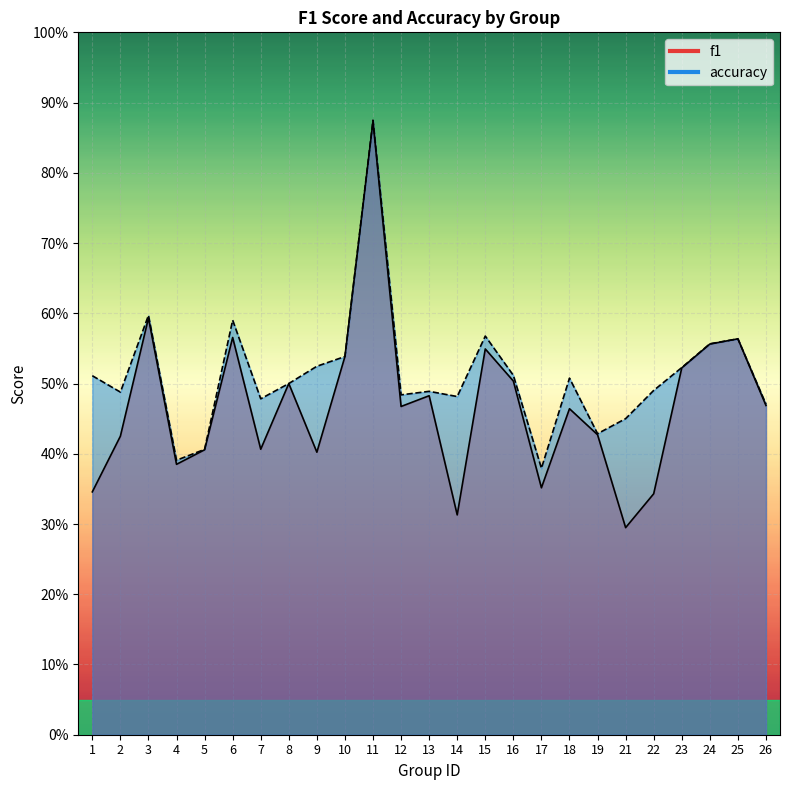

What is the total value across all series at 7?

0.9